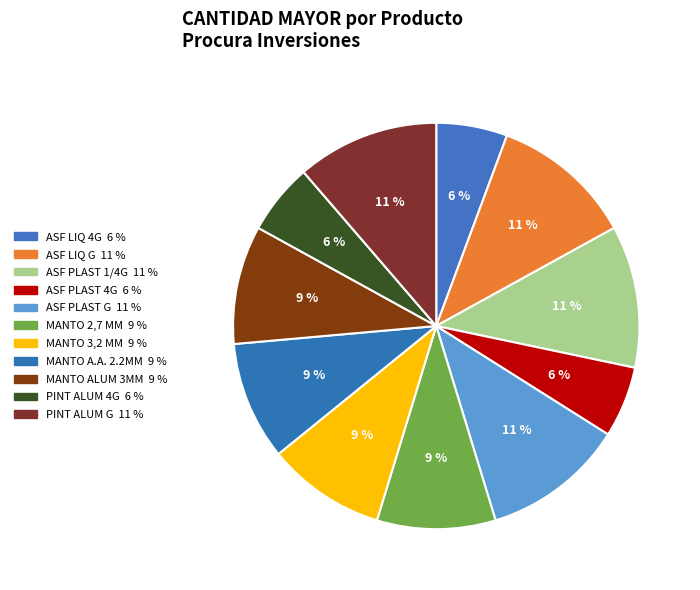

Count the number of slices in the pie.

11